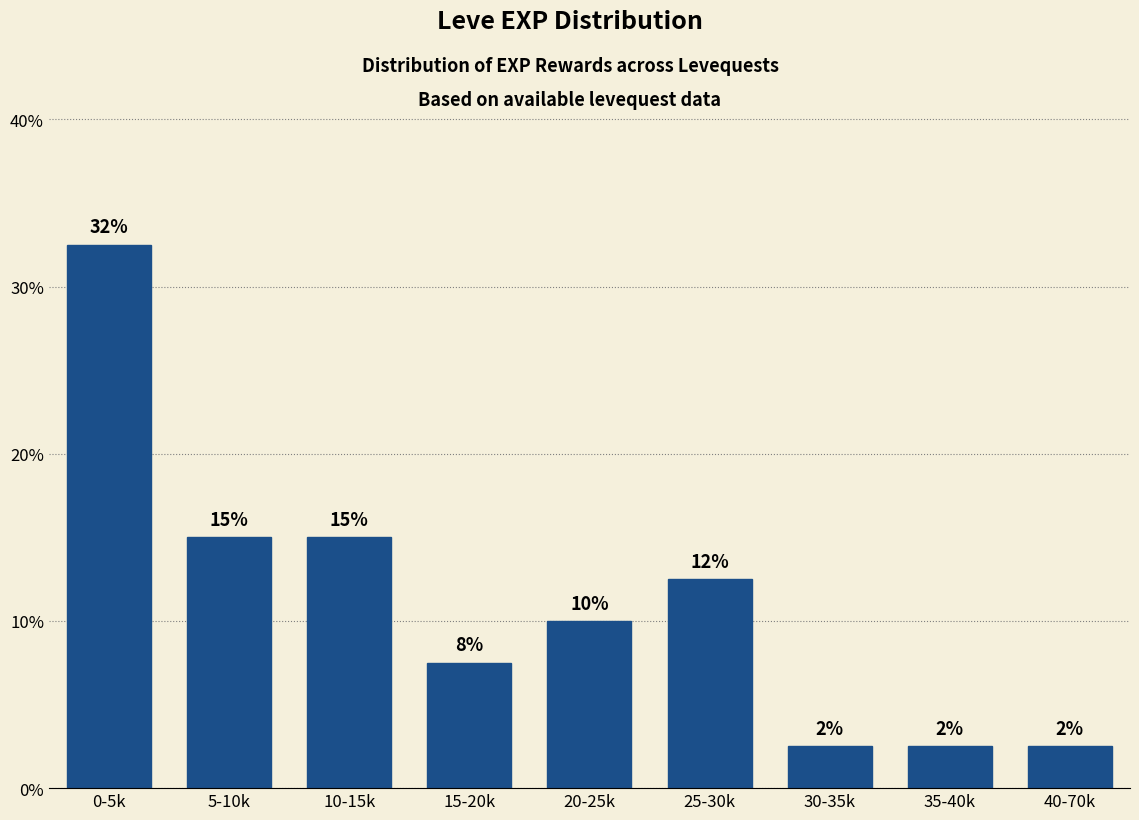

Are the bars horizontal?

No